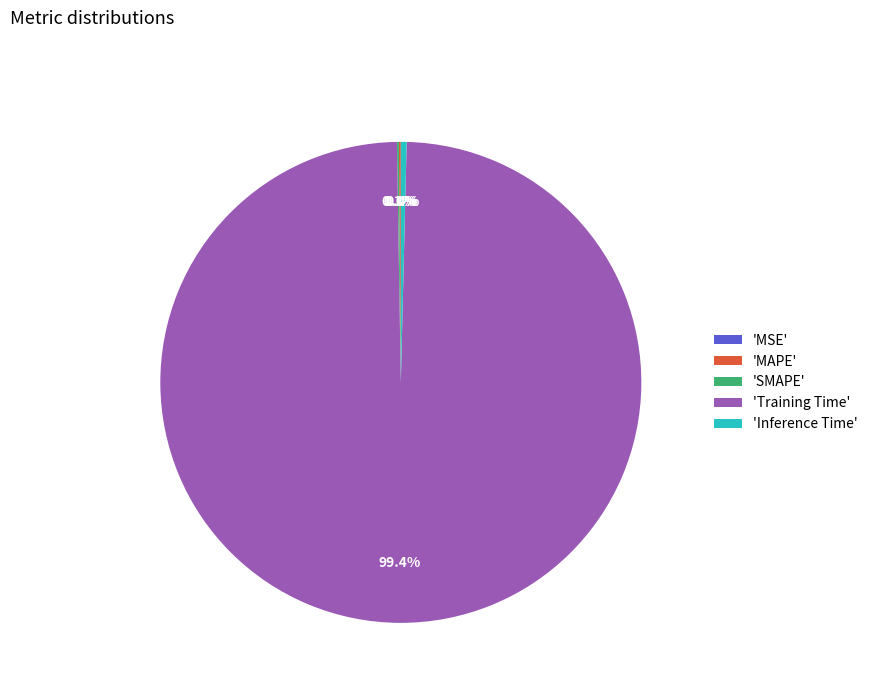

What is the smallest slice in the pie chart?

MSE